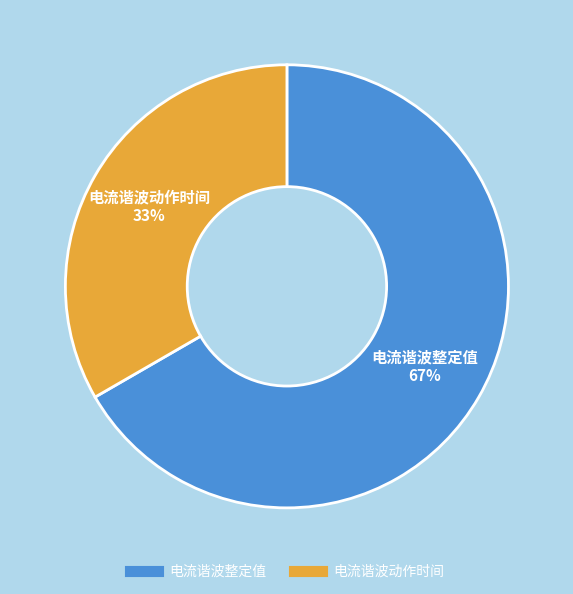

Which slice is the largest?

电流谐波整定值